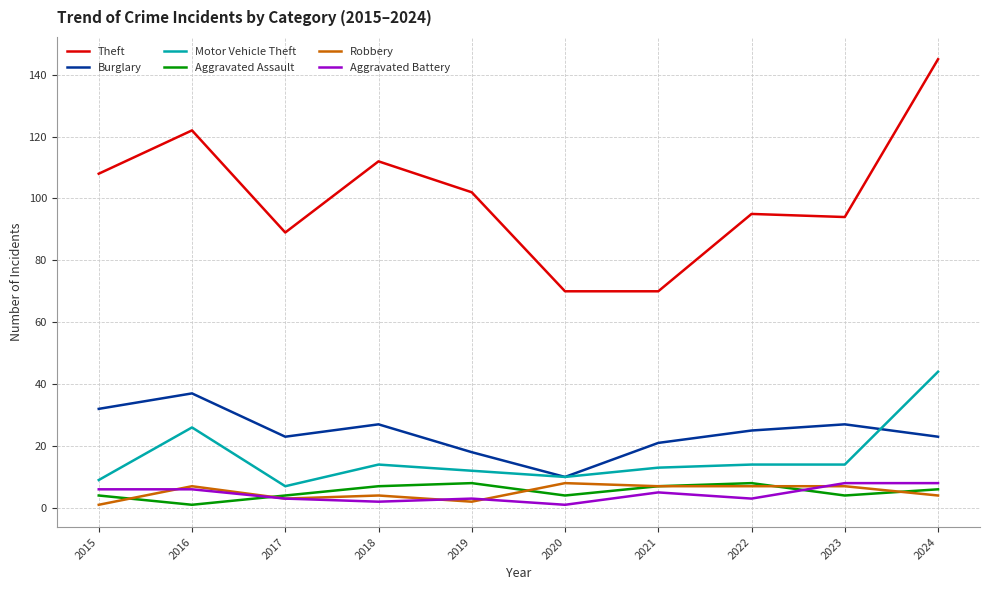

In Aggravated Battery, how many points are lower than both neighbors (excluding endpoints)?

3